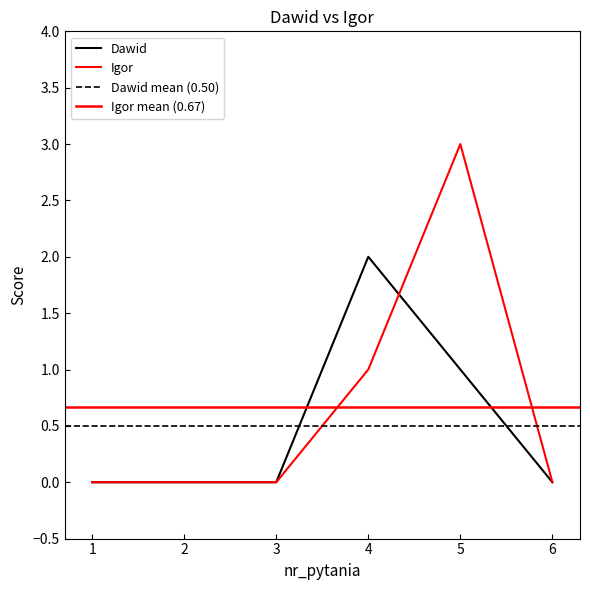

What is the maximum value shown in the chart?

3